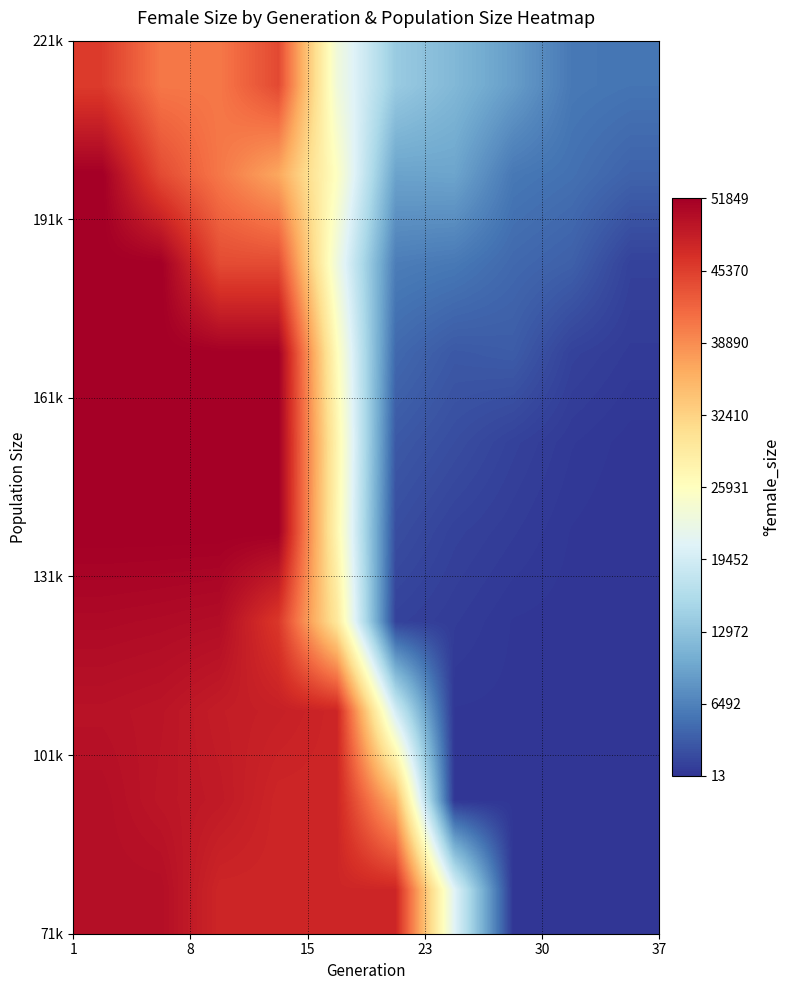

How many series are shown in this chart?

10